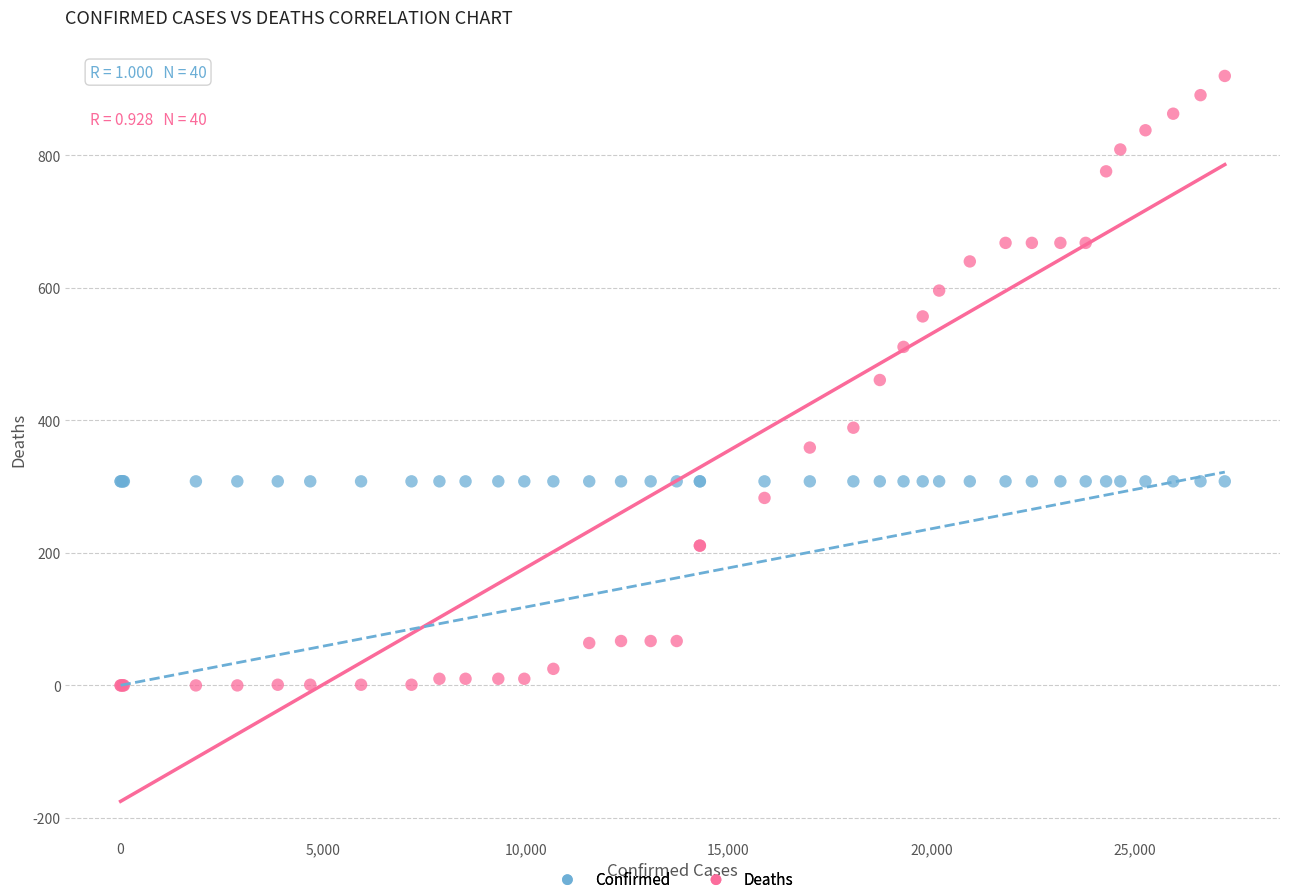

Which series contains the lowest Y value?

Deaths